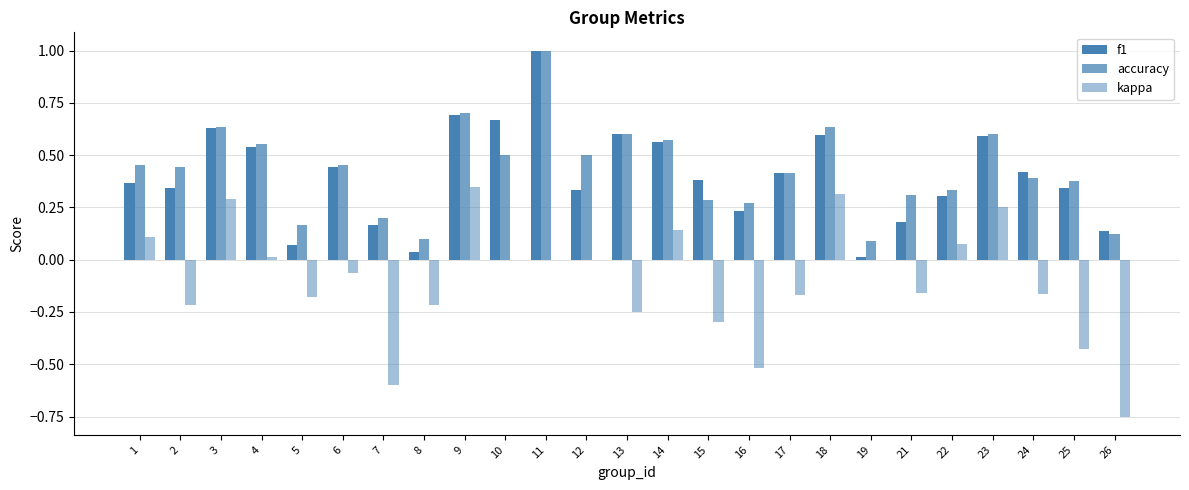

Between 19 and 3, which is larger?

3